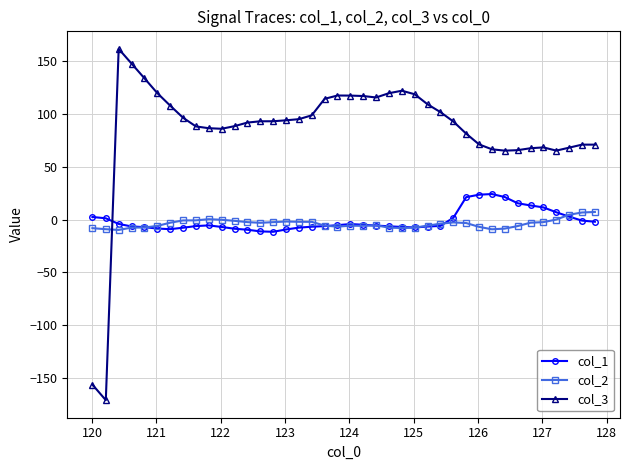

Which series has the largest range (max minus min)?

col_3